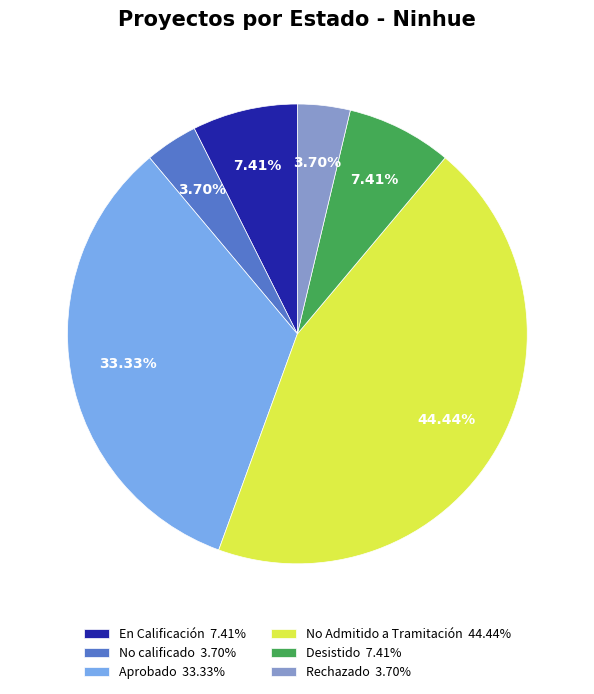

What portion of the pie excludes No Admitido a Tramitación?

55.6%